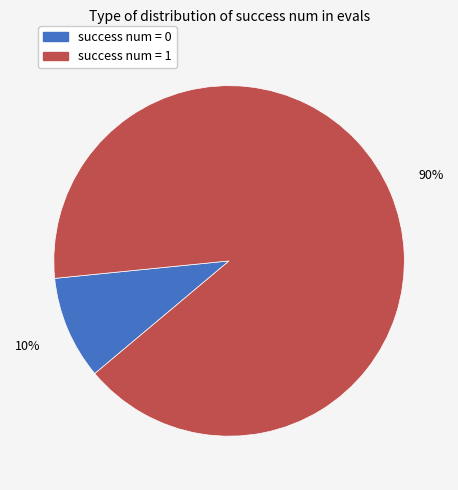

Rank the categories by value from highest to lowest.

success num = 1, success num = 0